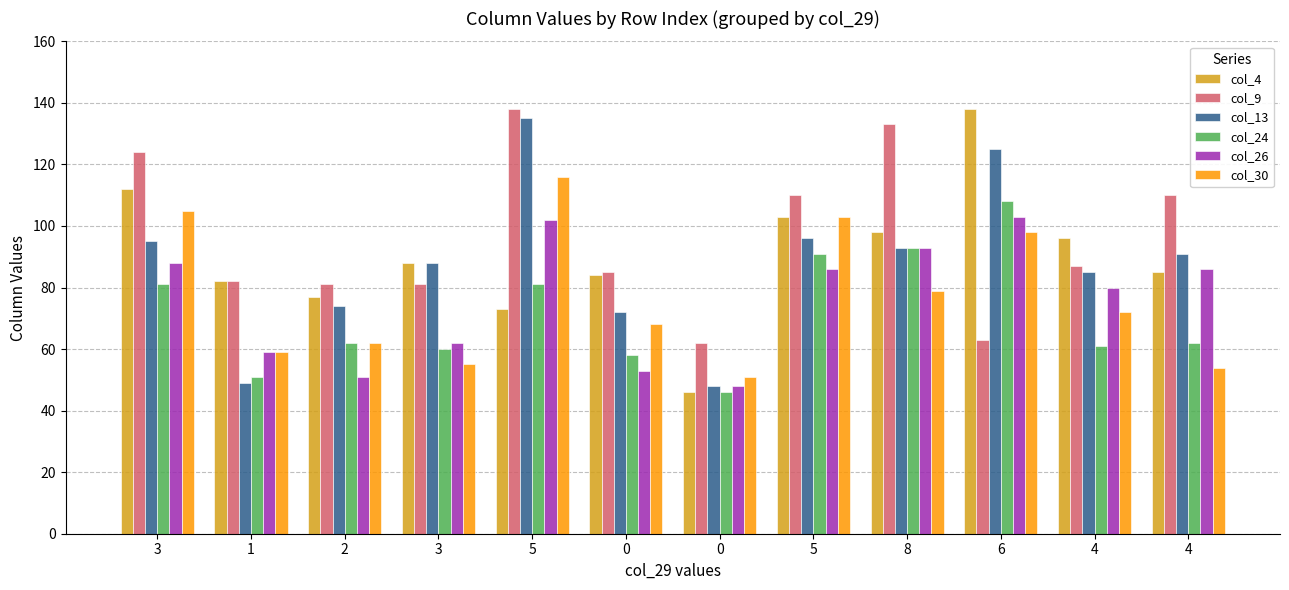

What value does the col_24 series have at 3, to the nearest 10?

60